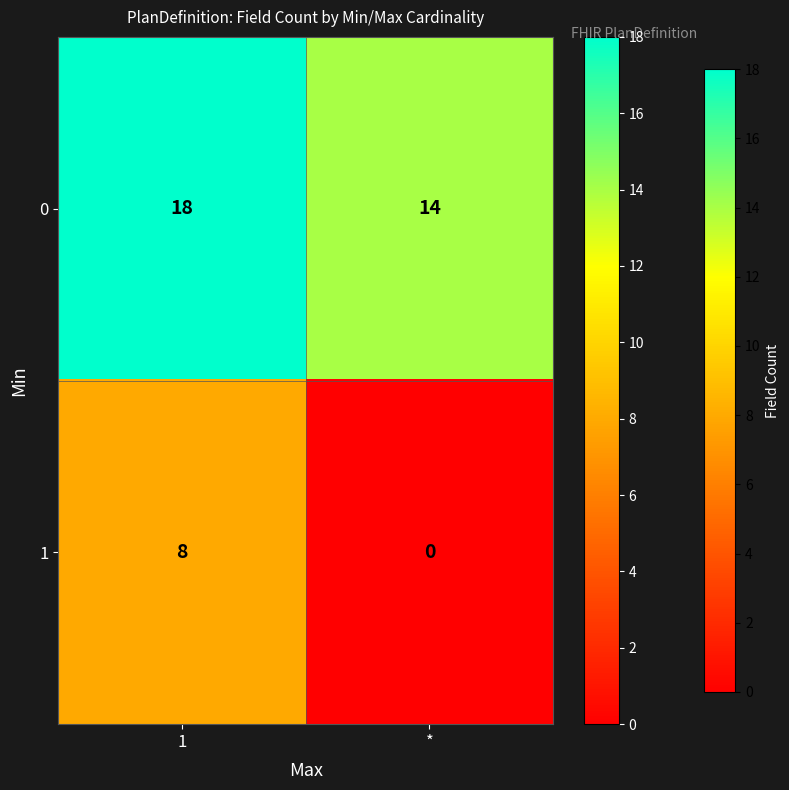

How many categories are shown in the chart?

2